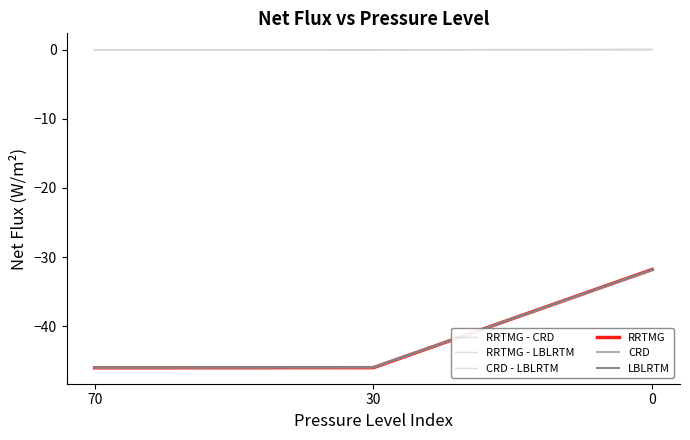

What is the highest value of the CRD series?

-31.9